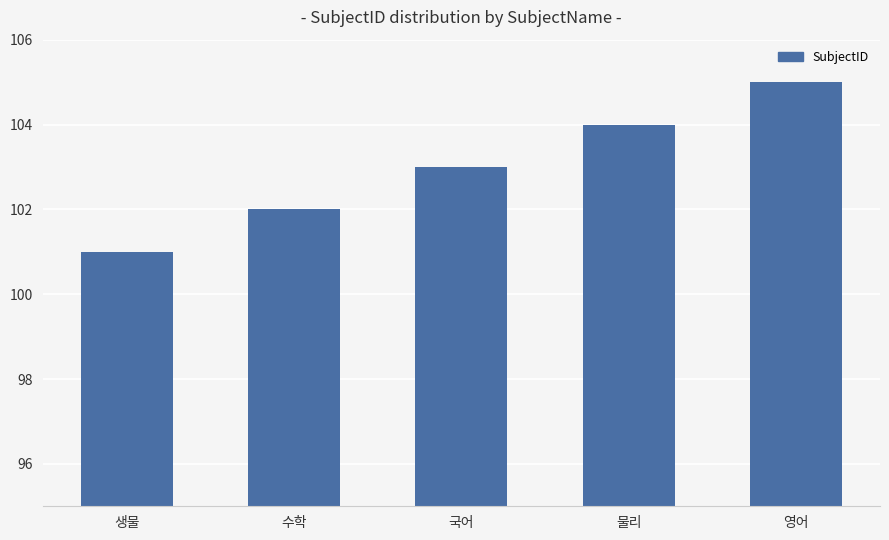

Reading right to left, extract all data points from this chart.

105	104	103	102	101